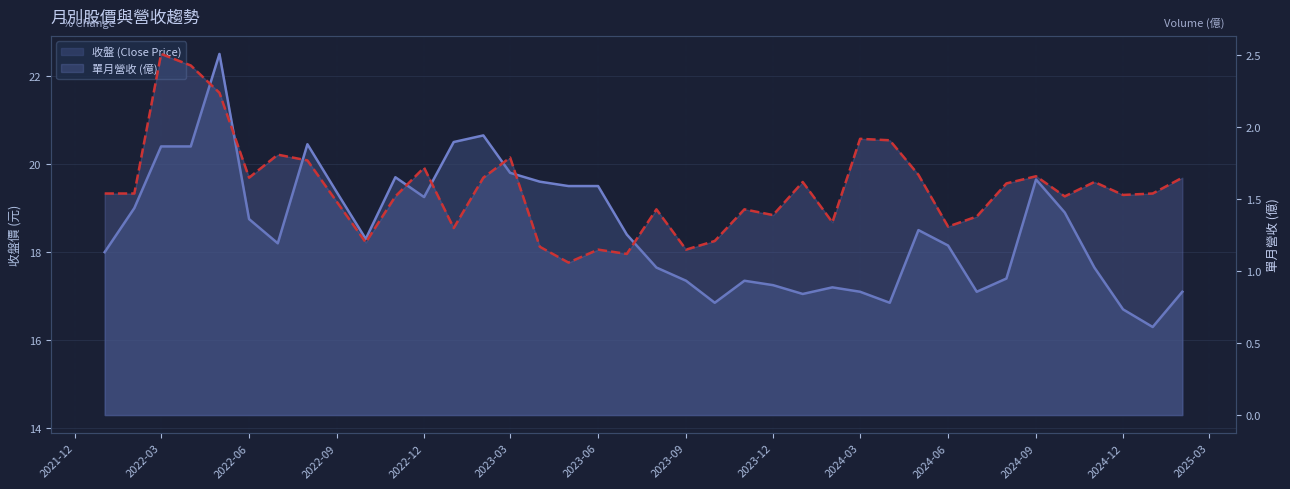

List the series in order of their peak value, lowest first.

單月營收 (億), 收盤 (Close Price)